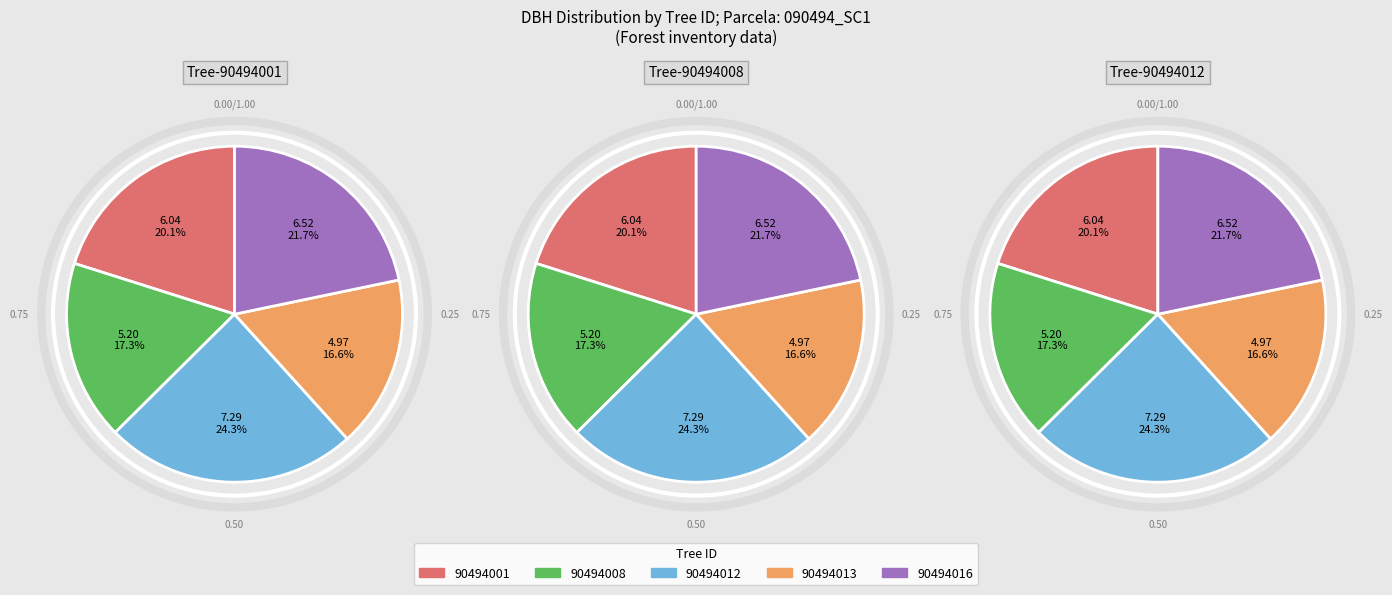

True or false: 90494008 accounts for 17% of the total.

True